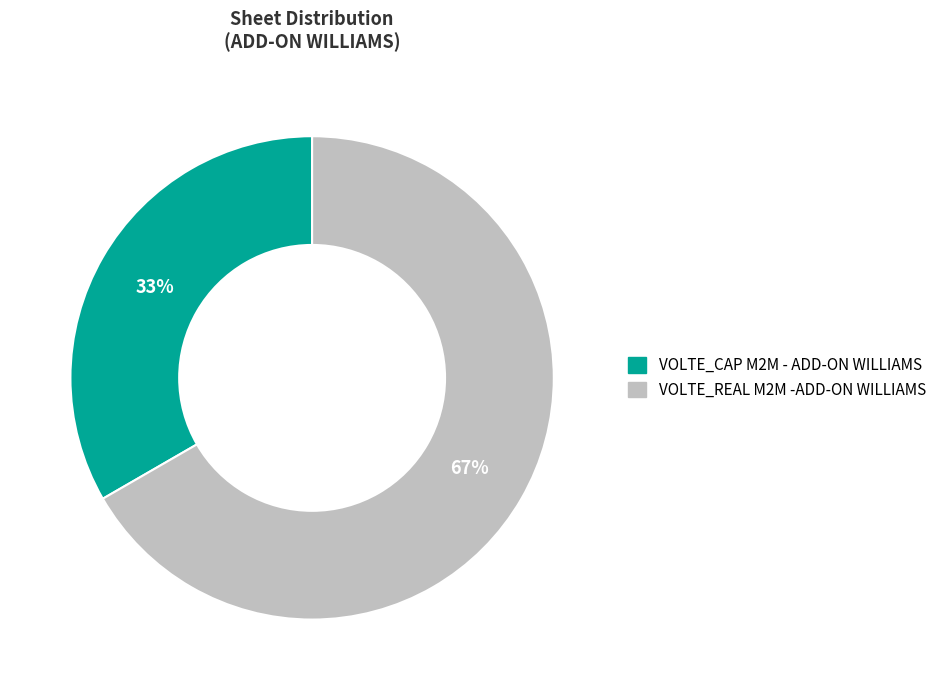

The VOLTE_REAL M2M -ADD-ON WILLIAMS slice represents 73% of the pie. True or false?

False